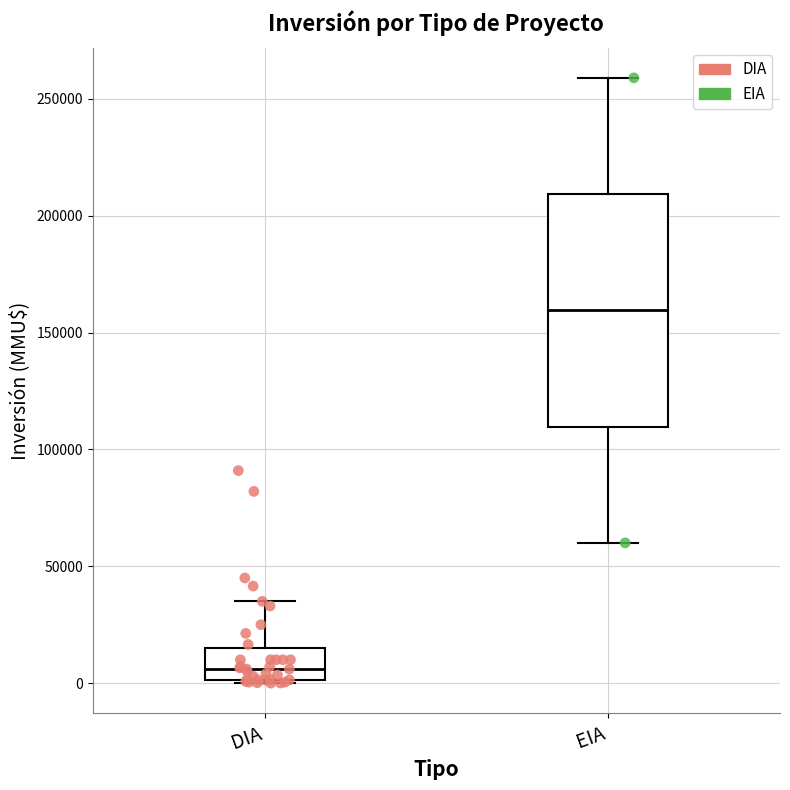

Reading left to right, read every box against the y-axis: the position of its median line, the range the box covers, and the ends of its whiskers. The values are not printed on the chart, so give them approximately, as read against the axis.

DIA: median 5000, box 0 to 15000, whiskers 0 to 35000
EIA: median 160000, box 110000 to 210000, whiskers 60000 to 260000